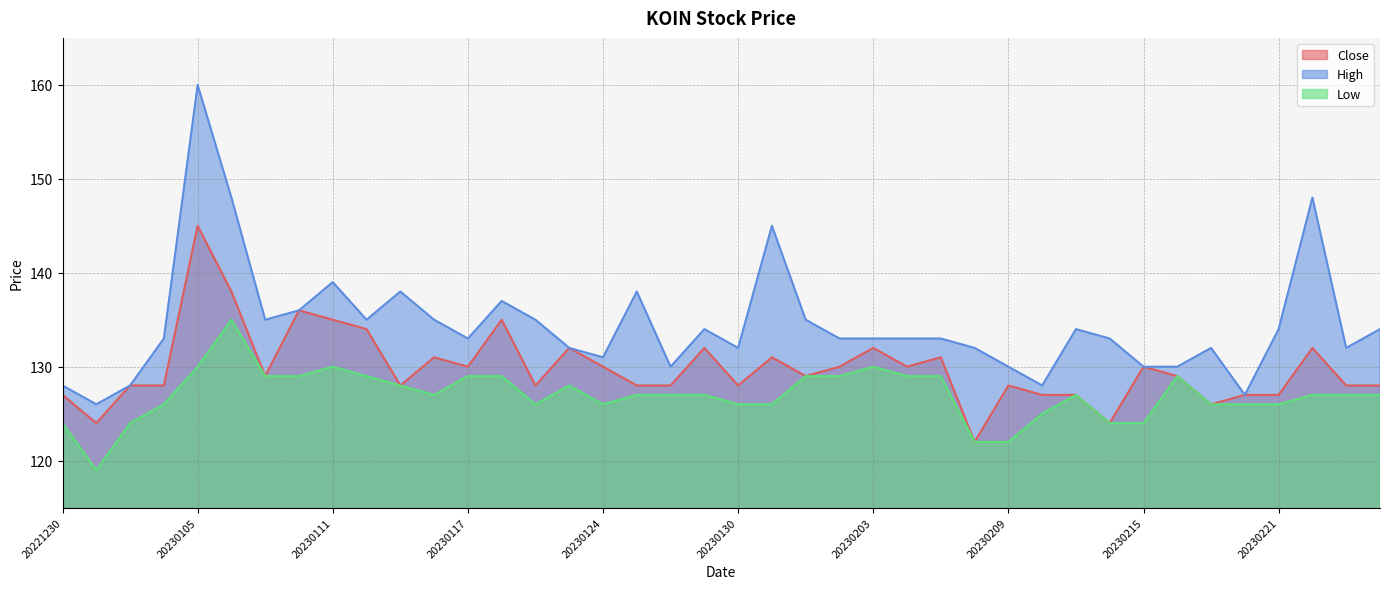

Where does the High series first go above 133?

20230105